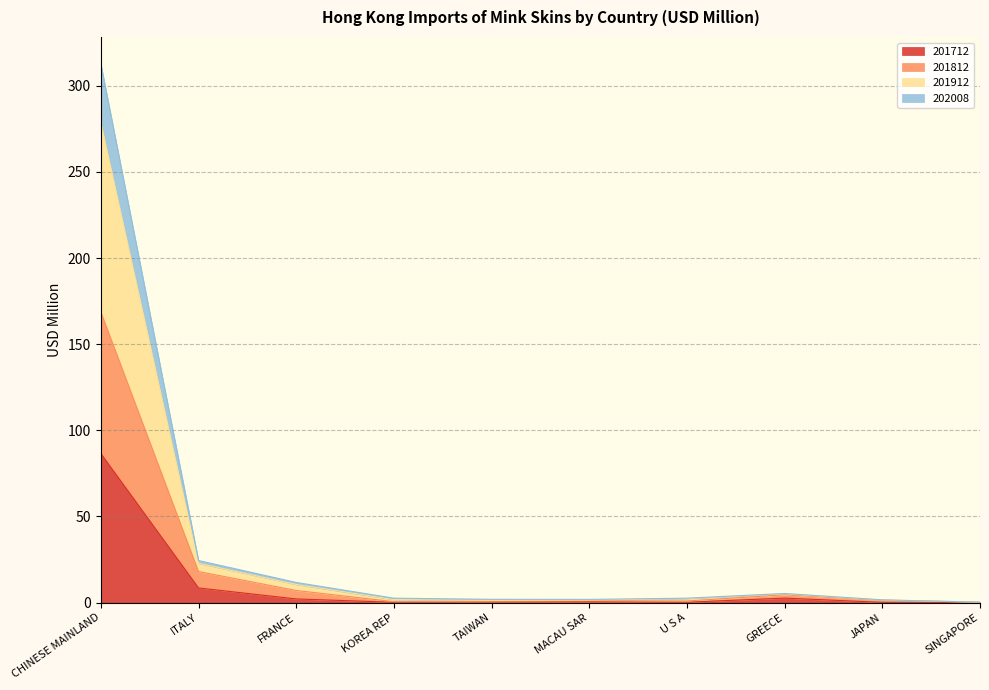

Rank the series at JAPAN from lowest to highest value.

201712, 201812, 202008, 201912